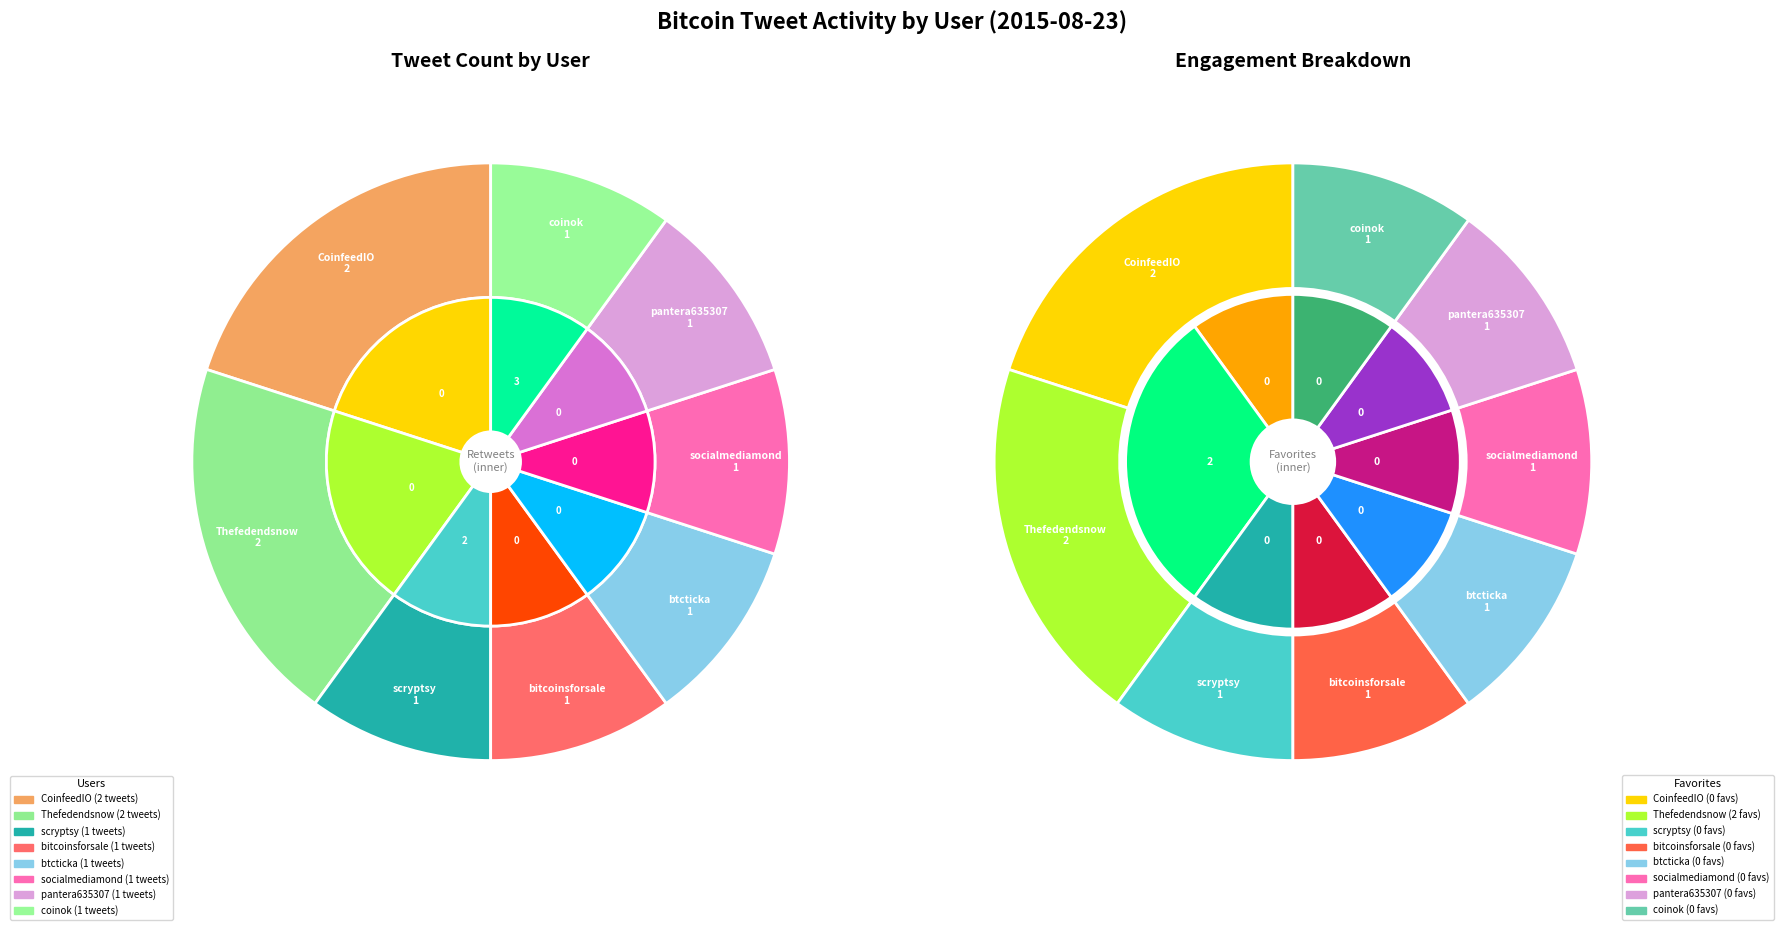

Is coinok the majority of the pie?

No